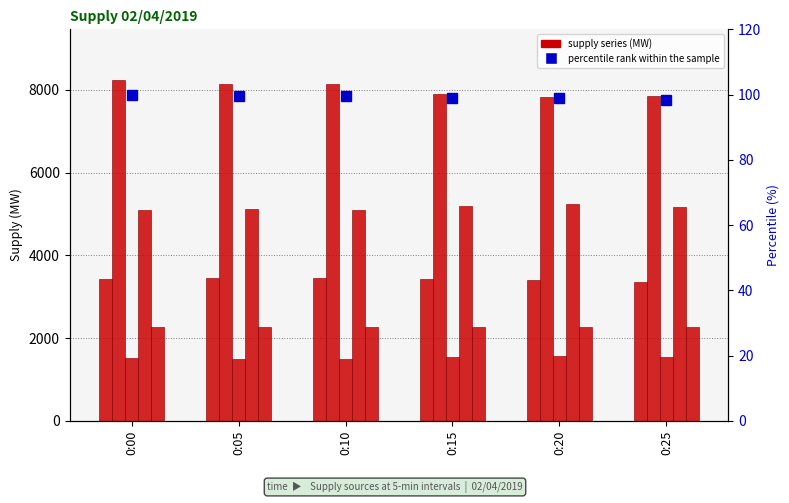

Rank the series by their maximum value, from lowest to highest.

percentile rank within the sample, Large hydro, Nuclear, Renewables, Imports, Natural gas